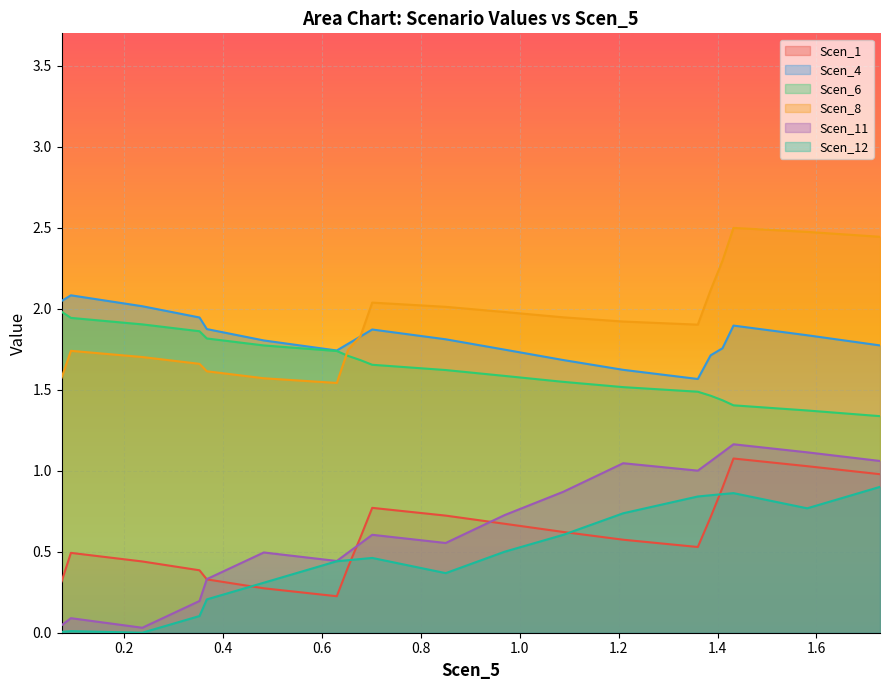

What is the spread (max minus min) of values at 1.4099770395589808?

1.4